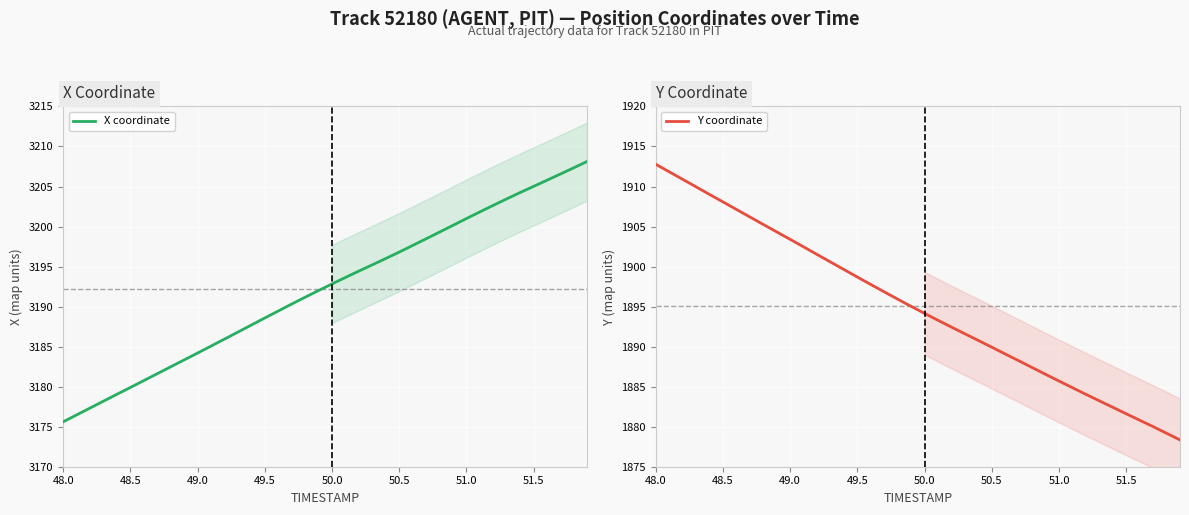

Rank the series by their maximum value, from lowest to highest.

Y coordinate, X coordinate